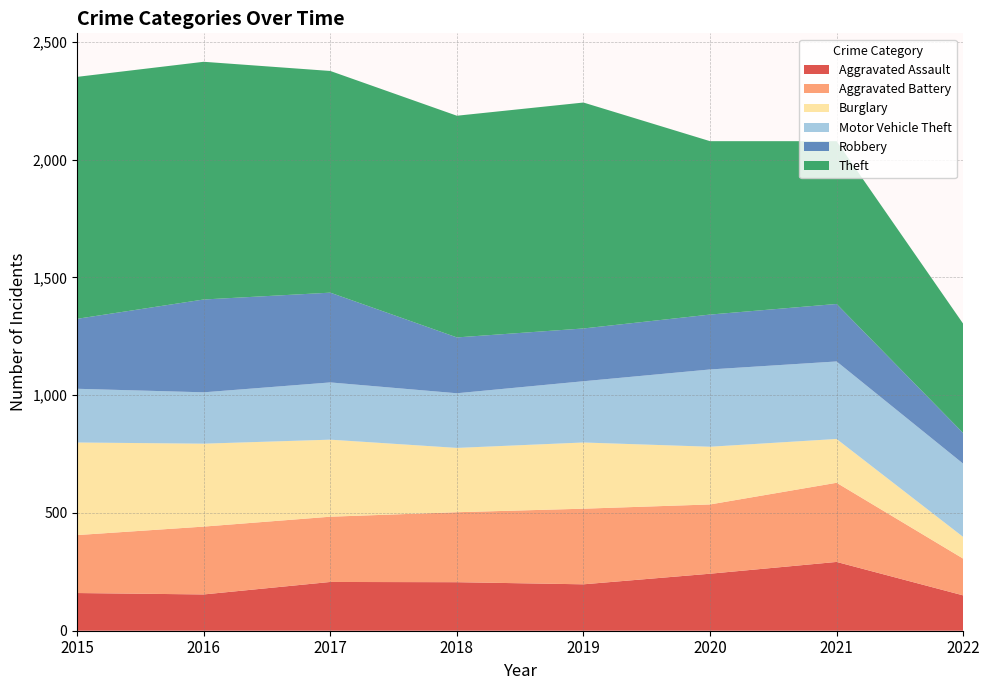

Reading right to left, what are all the values shown in this chart?

Aggravated Assault: 150	292	242	197	206	207	154	160
Aggravated Battery: 156	336	294	321	297	277	288	246
Burglary: 92	186	245	281	273	327	352	393
Motor Vehicle Theft: 311	329	328	260	232	243	218	228
Robbery: 130	244	233	224	237	381	394	297
Theft: 464	691	736	959	941	941	1009	1027